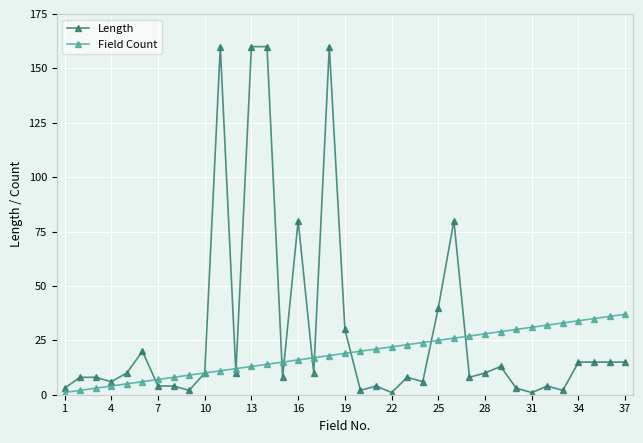

What is the maximum value shown in the chart?

160